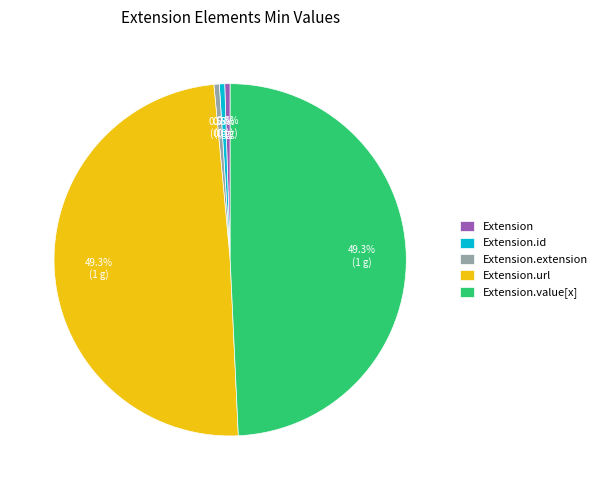

What is the total percentage of Extension and Extension.url?

49.8%